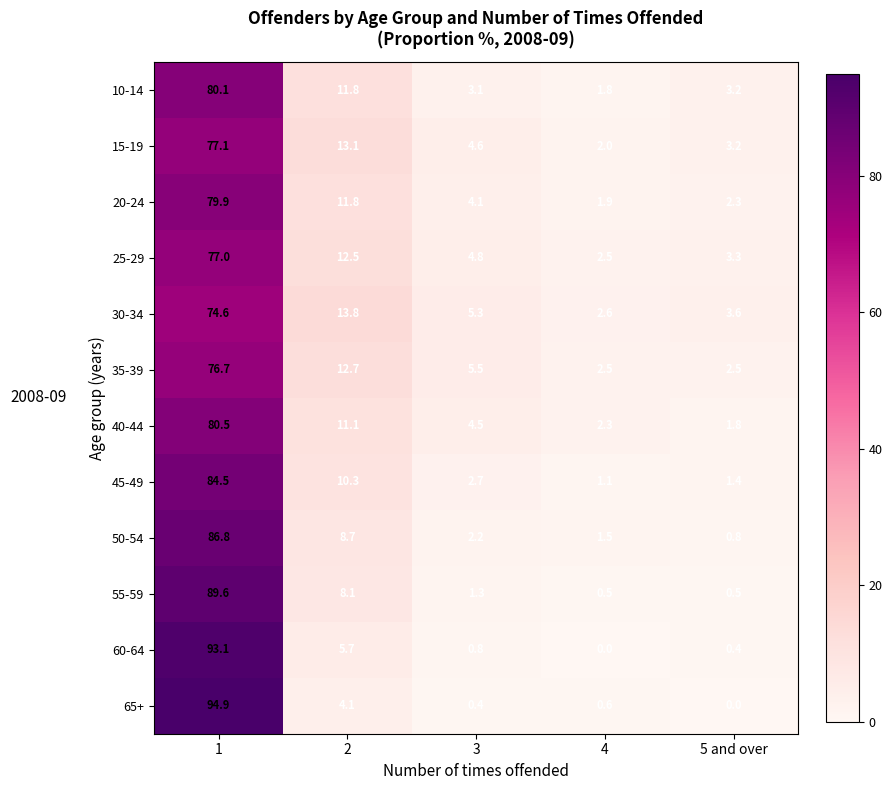

What is the difference between the highest and lowest values at 5 and over?

3.6